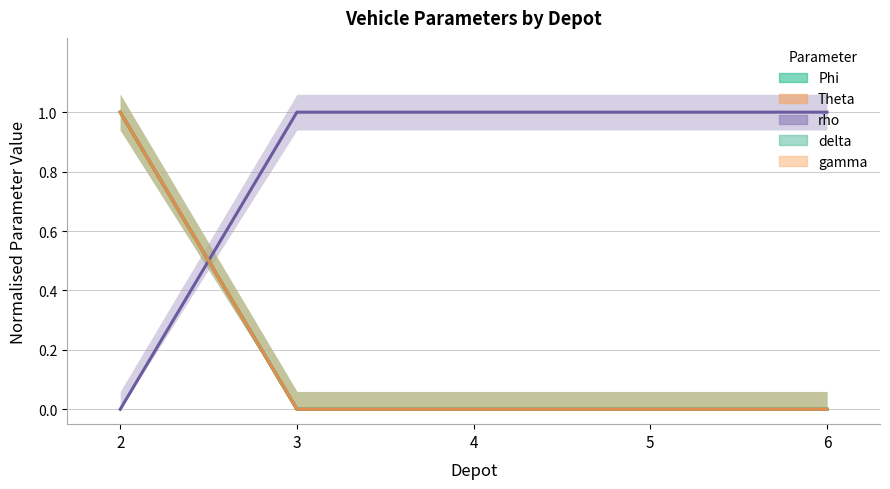

The Theta series shows 0 at 5. True or false?

True